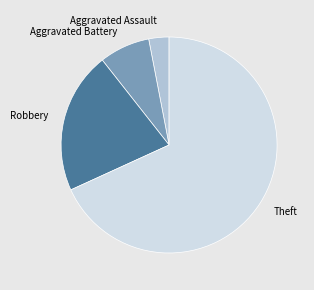

Which slice is the smallest?

Aggravated Assault